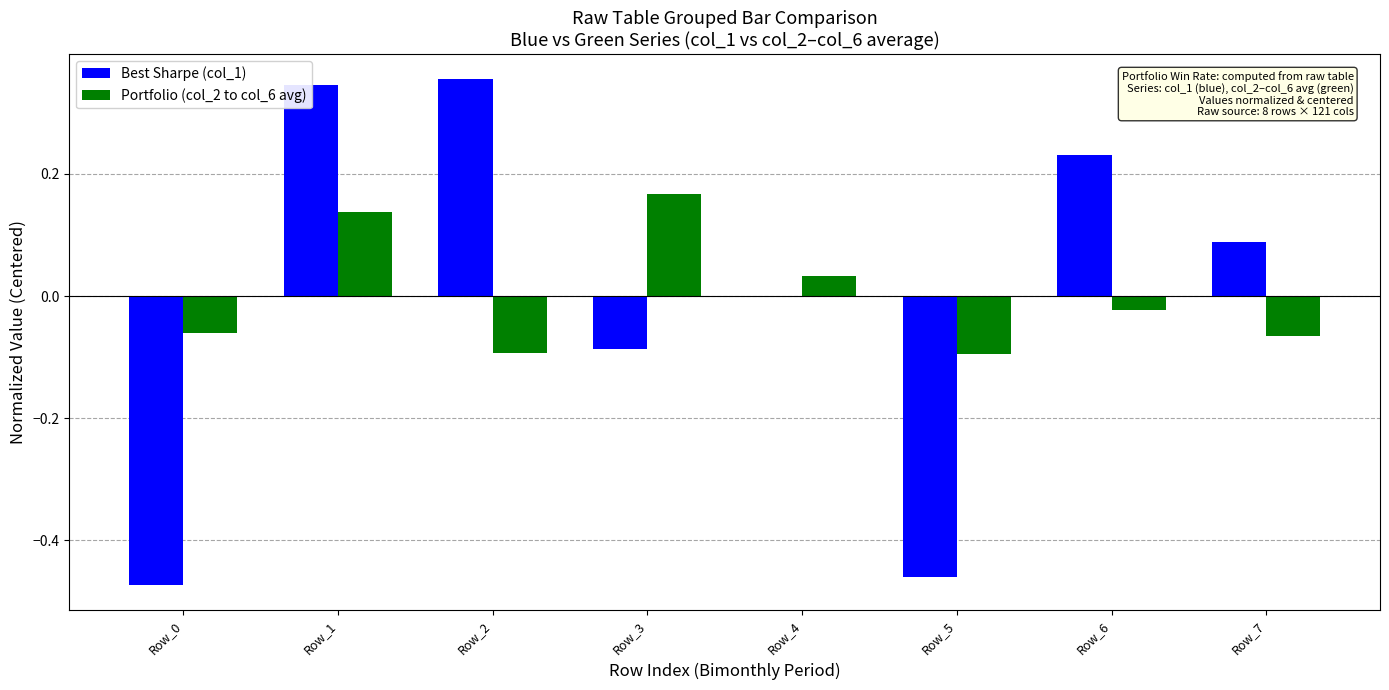

The Best Sharpe (col_1) series shows -0.8 at Row_0. True or false?

False